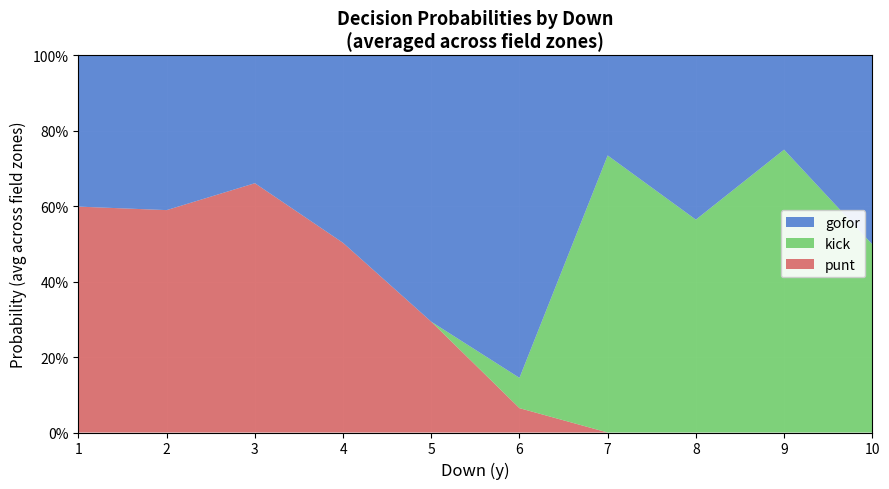

What are all the series names shown in the legend?

gofor, kick, punt